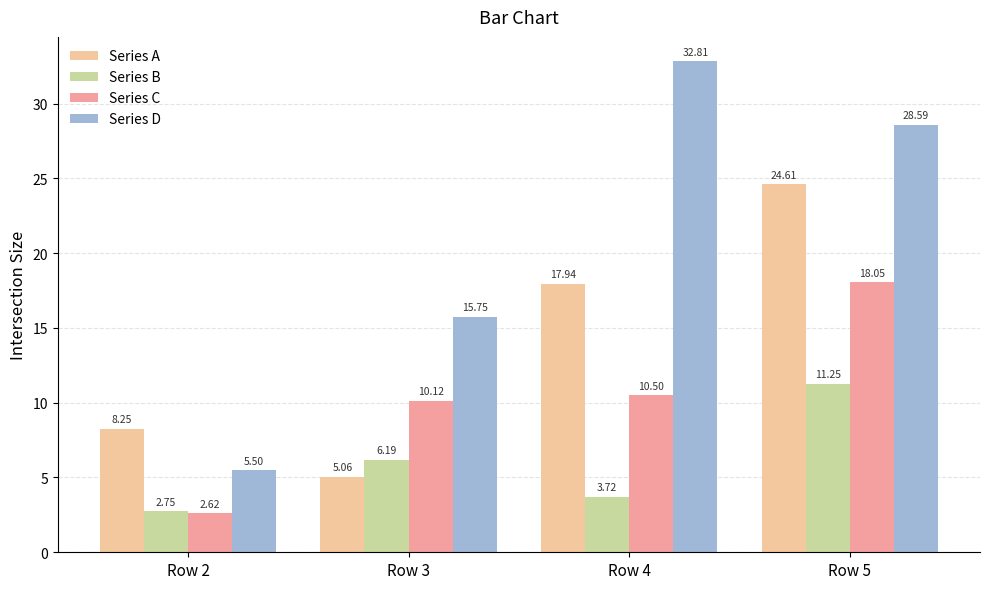

What is the value of the Series A bar at the 4th from the left?

24.6